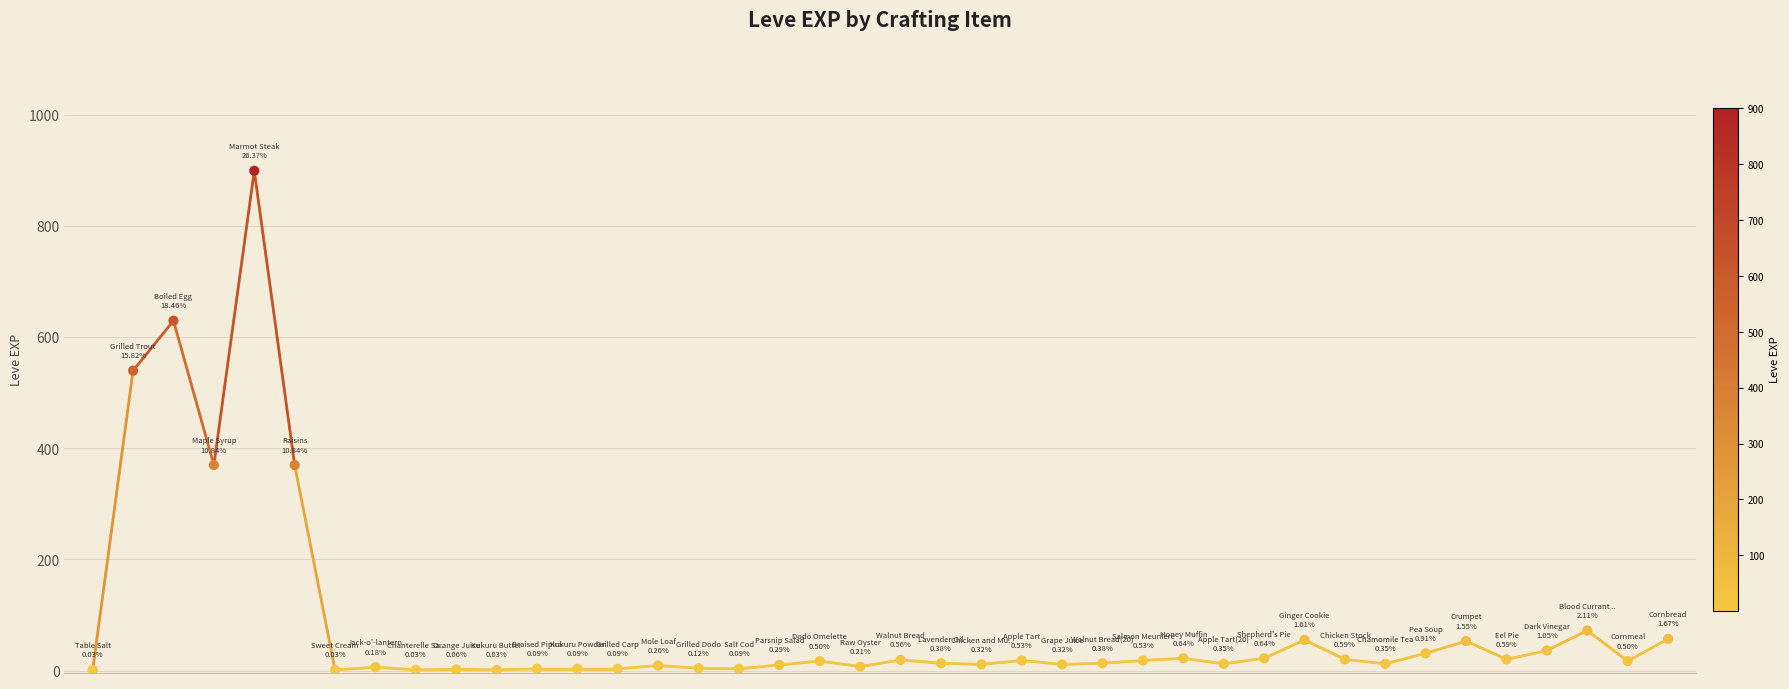

What is the difference between the maximum and minimum values?

899